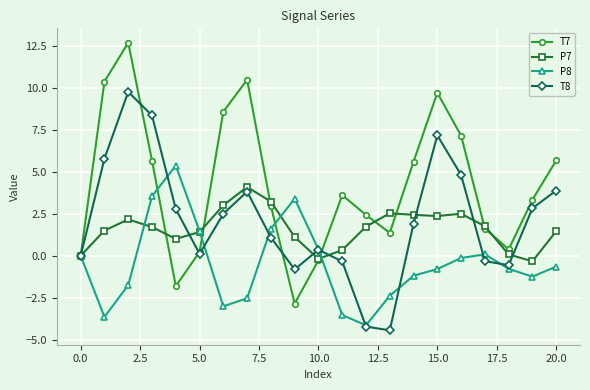

What is the difference between the maximum and minimum values in the T7 series?

15.6